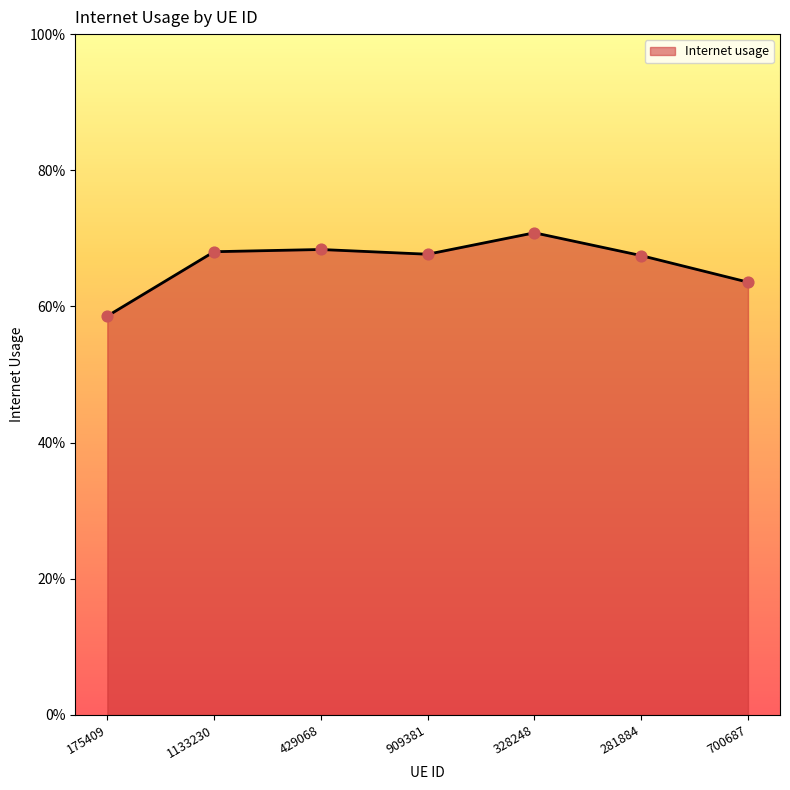

Which has a higher value, 175409 or 1133230?

1133230